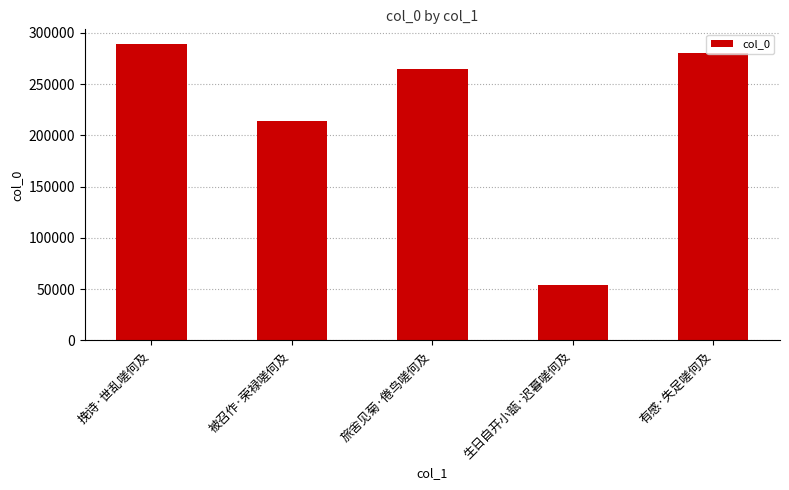

Rank the categories by value from highest to lowest.

挽诗·世乱嗟何及, 有感·失足嗟何及, 旅舍见菊·倦鸟嗟何及, 被召作·荣禄嗟何及, 生日自开小瓿·迟暮嗟何及